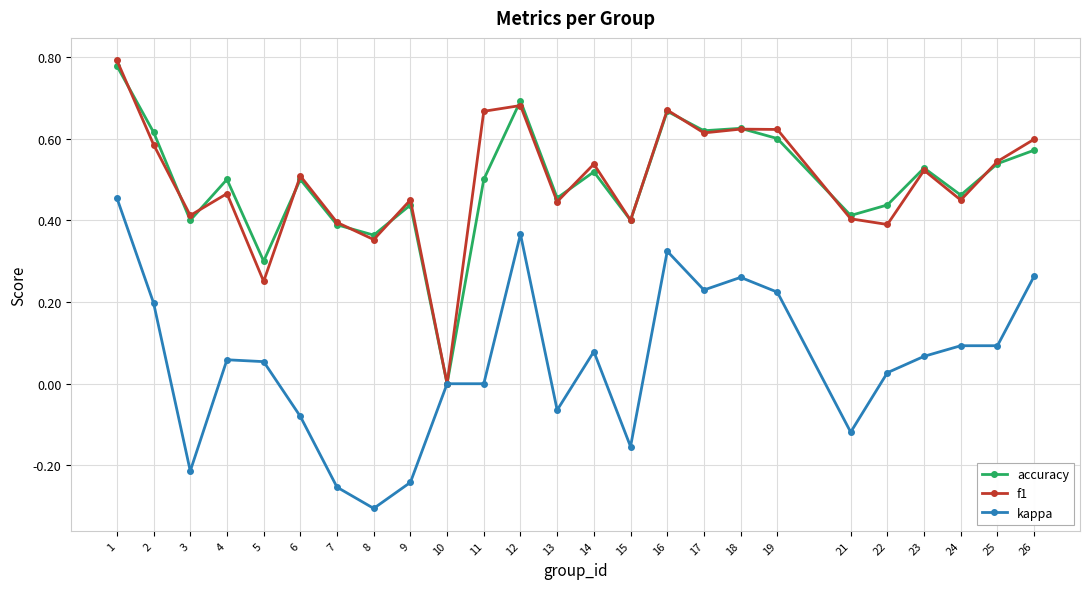

Which label corresponds to the largest value in the chart?

1